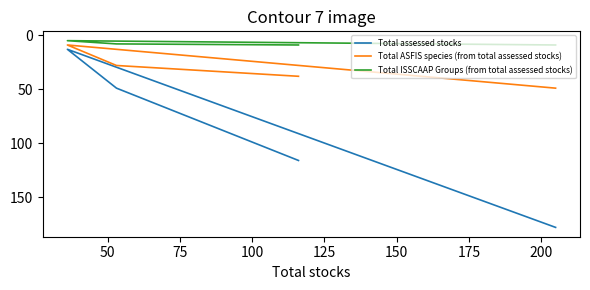

Reading right to left, transcribe all the data shown in this chart.

Total assessed stocks: 178	13	49	116
Total ASFIS species (from total assessed stocks): 49	9	28	38
Total ISSCAAP Groups (from total assessed stocks): 9	5	8	9